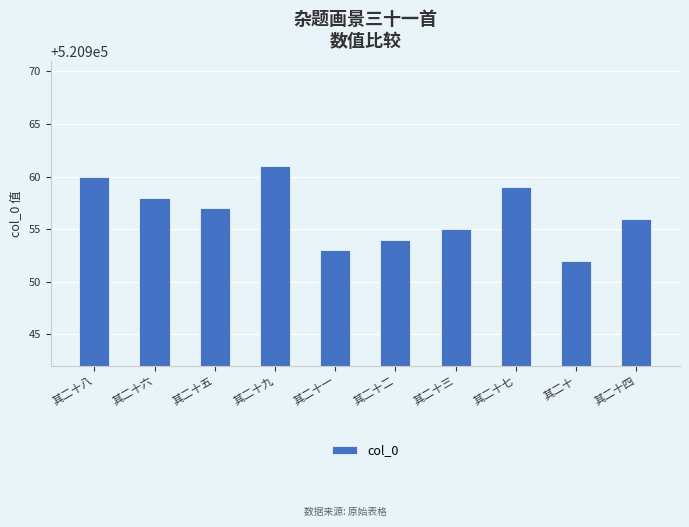

The chart shows a value of 520957 at 其二十五. True or false?

True